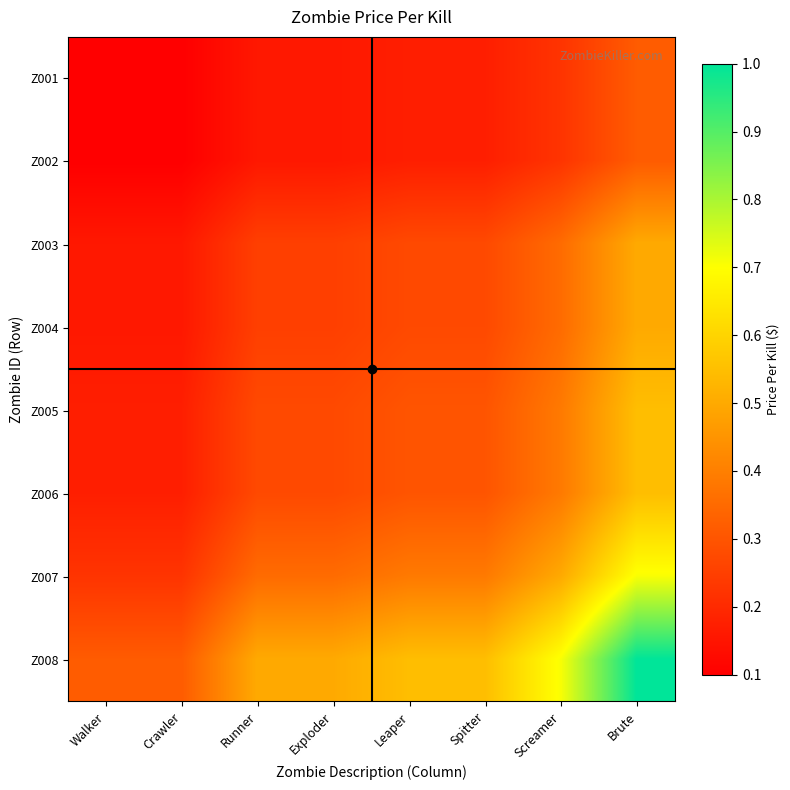

Which series changed the most between Runner and Screamer?

Z008